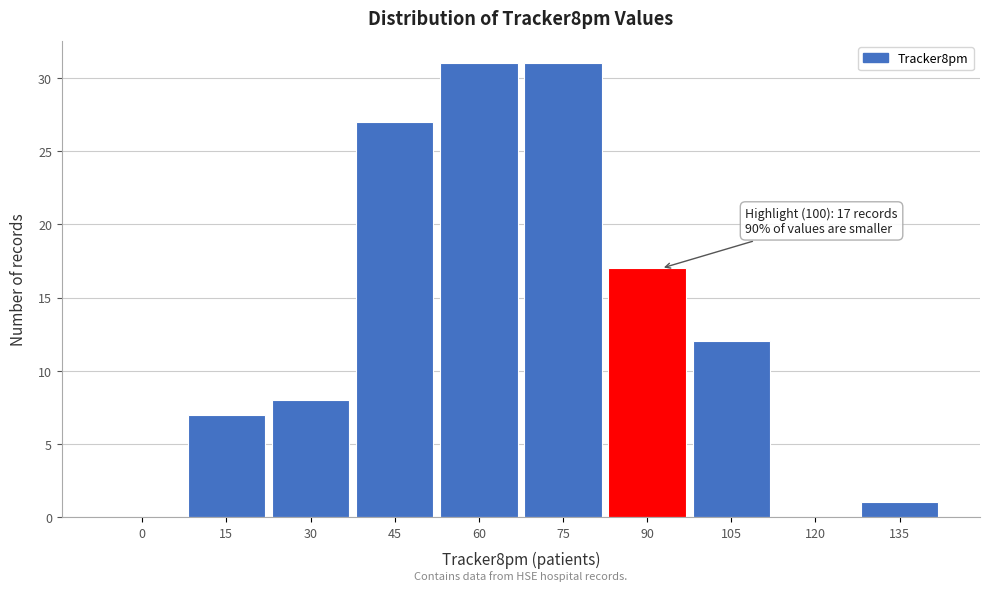

Reading right to left, extract all data points from this chart.

135=1	120=0	105=12	90=17	75=31	60=31	45=27	30=8	15=7	0=0